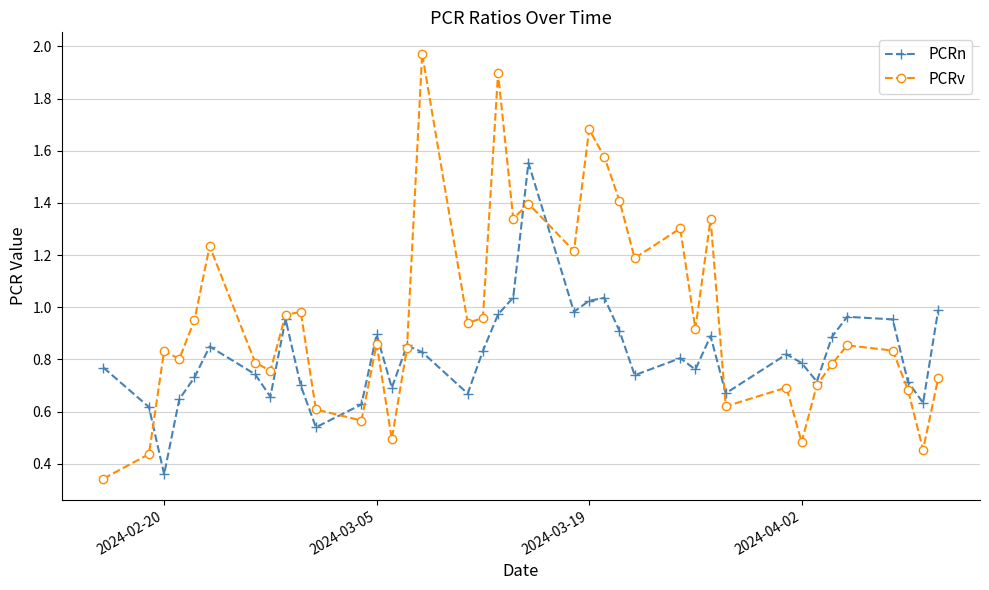

True or false: PCRv has more than 0 interior local peaks.

True